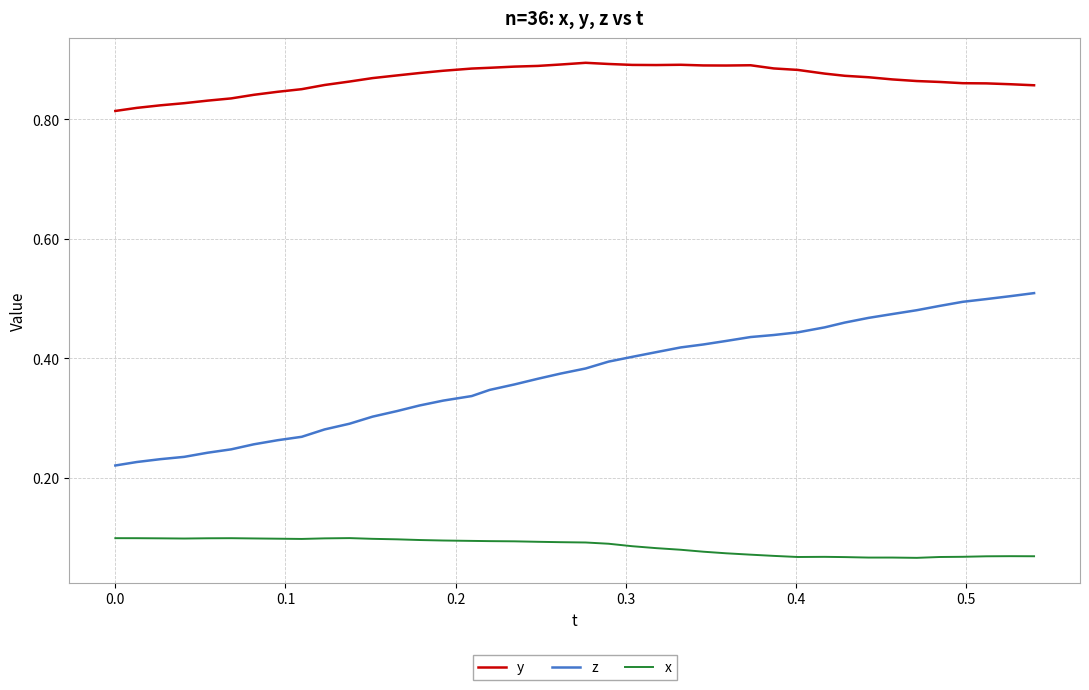

Which series has the largest total across all categories?

y